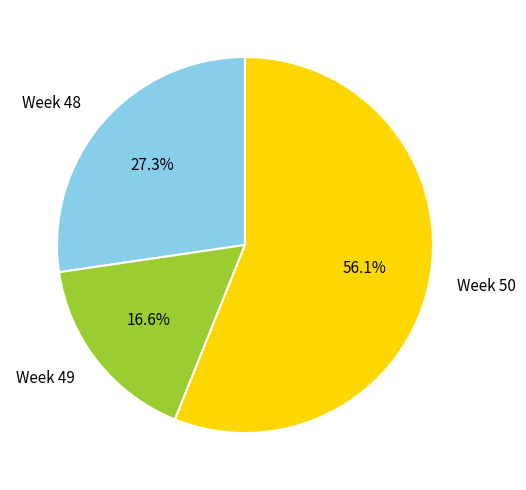

Which slice represents more than half of the pie?

Week 50